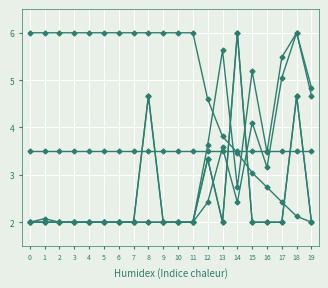

Is this an area chart (filled region under the line)?

No